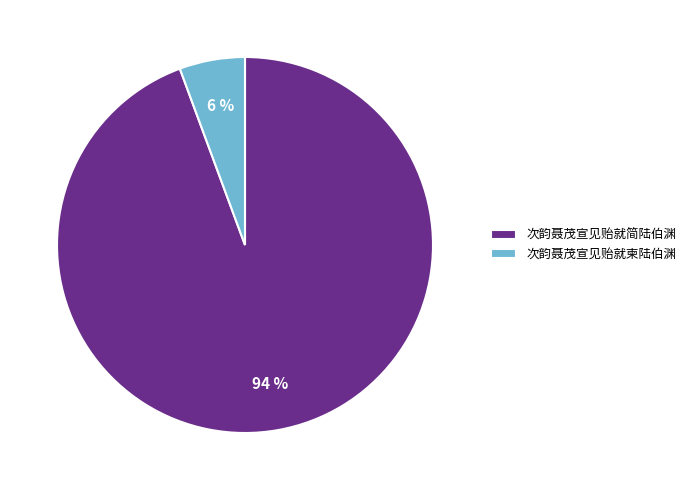

Do 次韵聂茂宣见贻就简陆伯渊 and 次韵聂茂宣见贻就柬陆伯渊 together represent more than half of the pie?

Yes